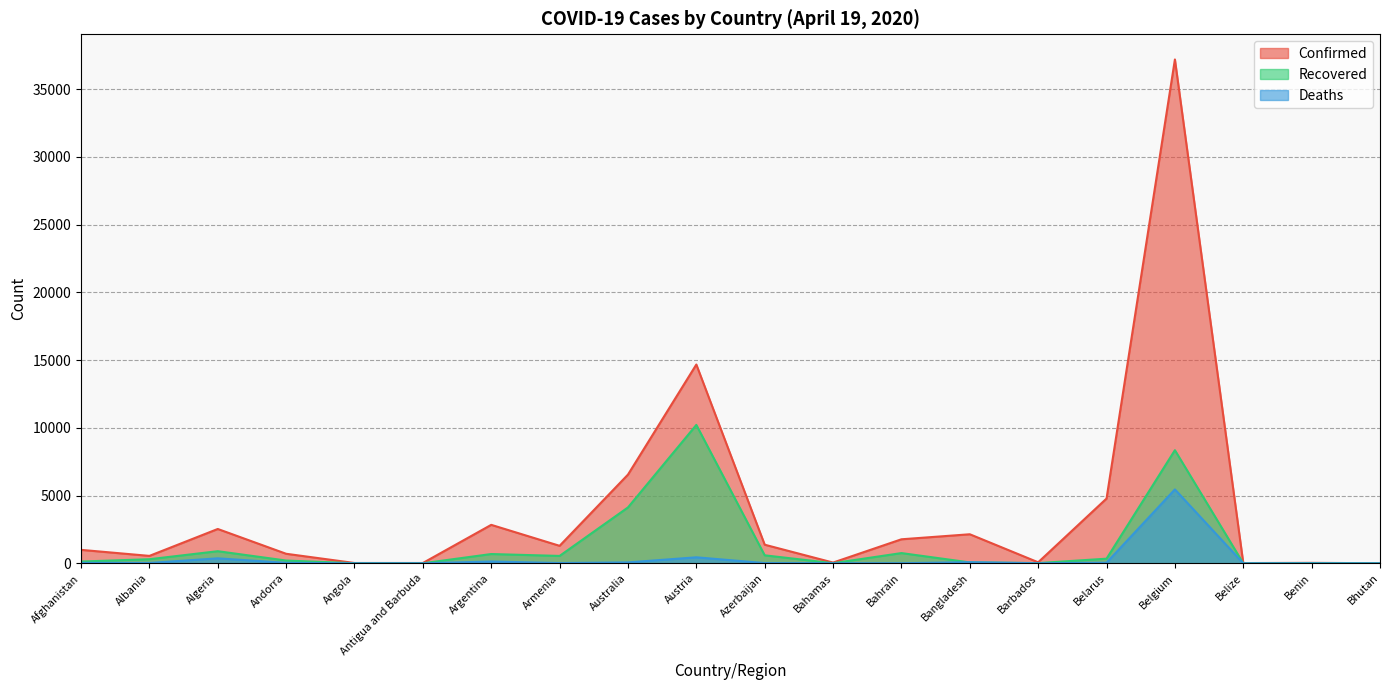

Count the number of data series in this chart.

3